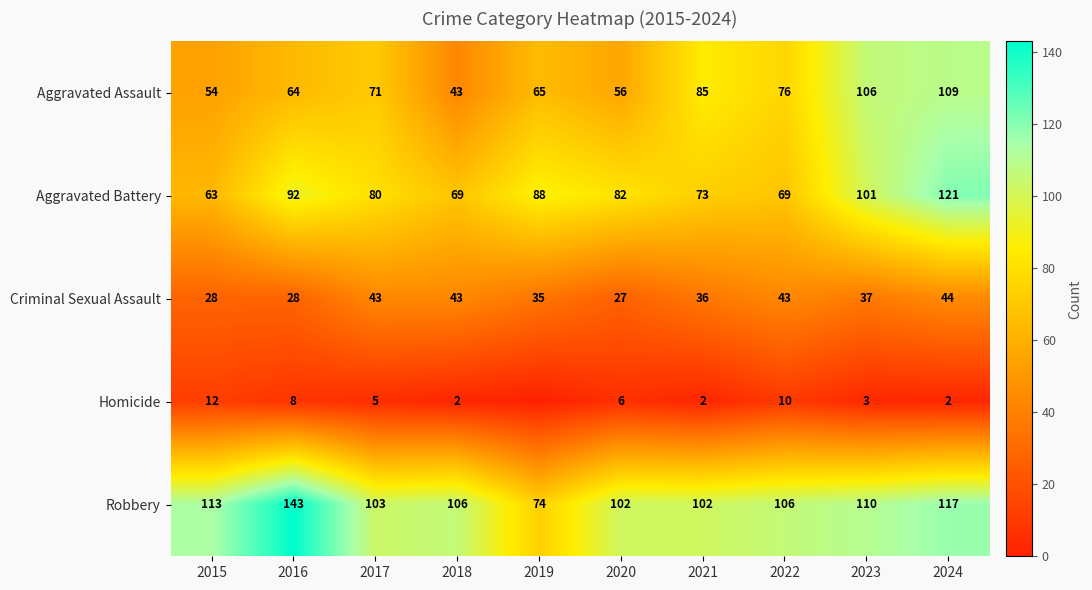

What is the difference between the highest and lowest values at 2022?

96